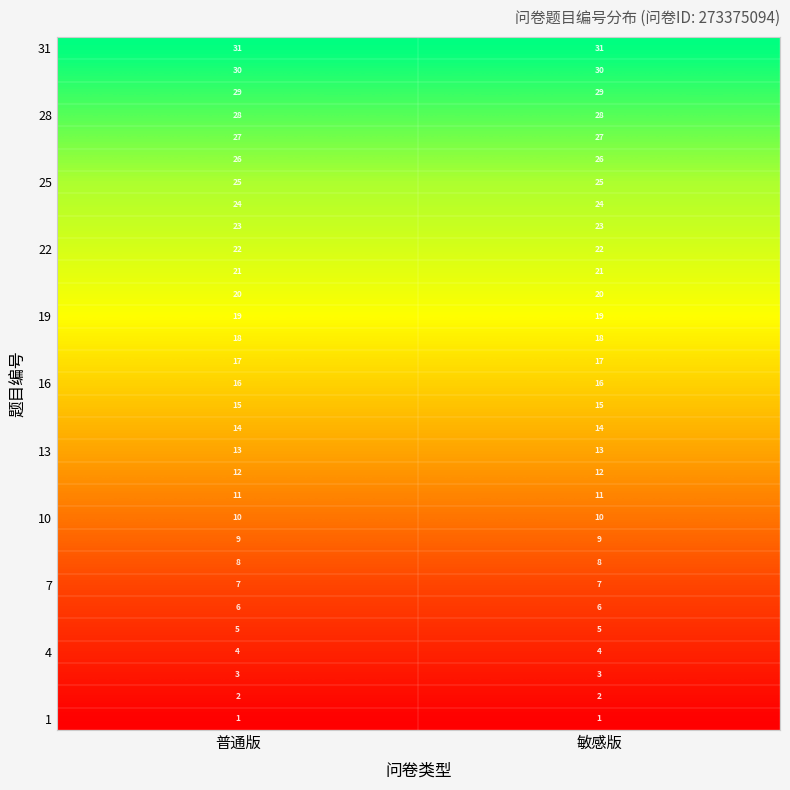

What is the total value across all series at 敏感版?

496